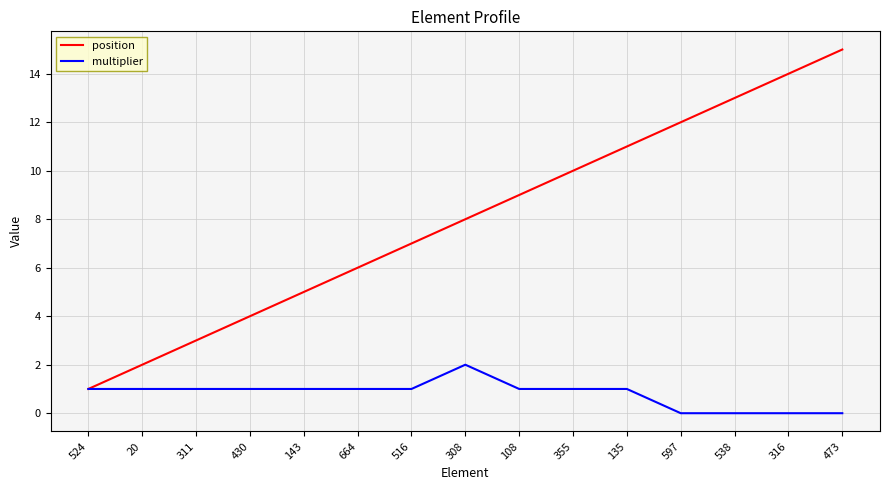

Which label corresponds to the largest value in the chart?

473